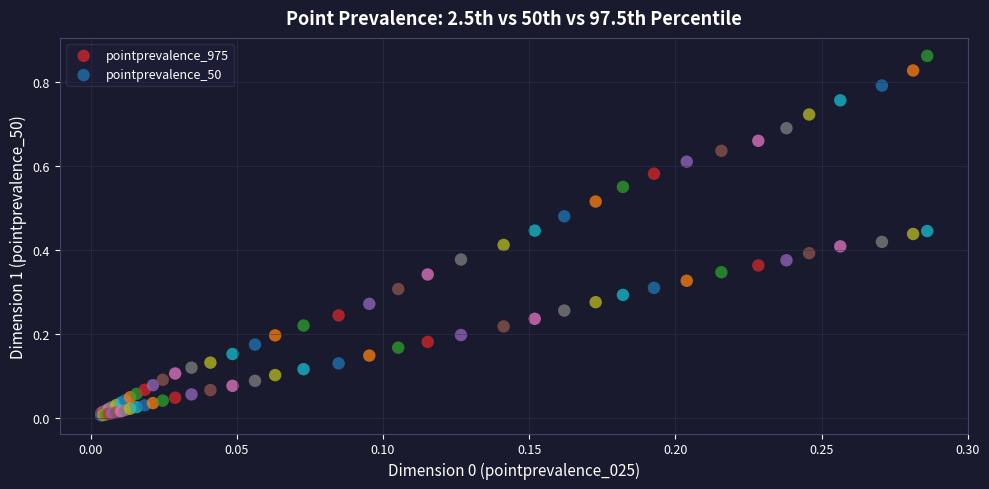

Which series has the largest Y range (max minus min)?

pointprevalence_975